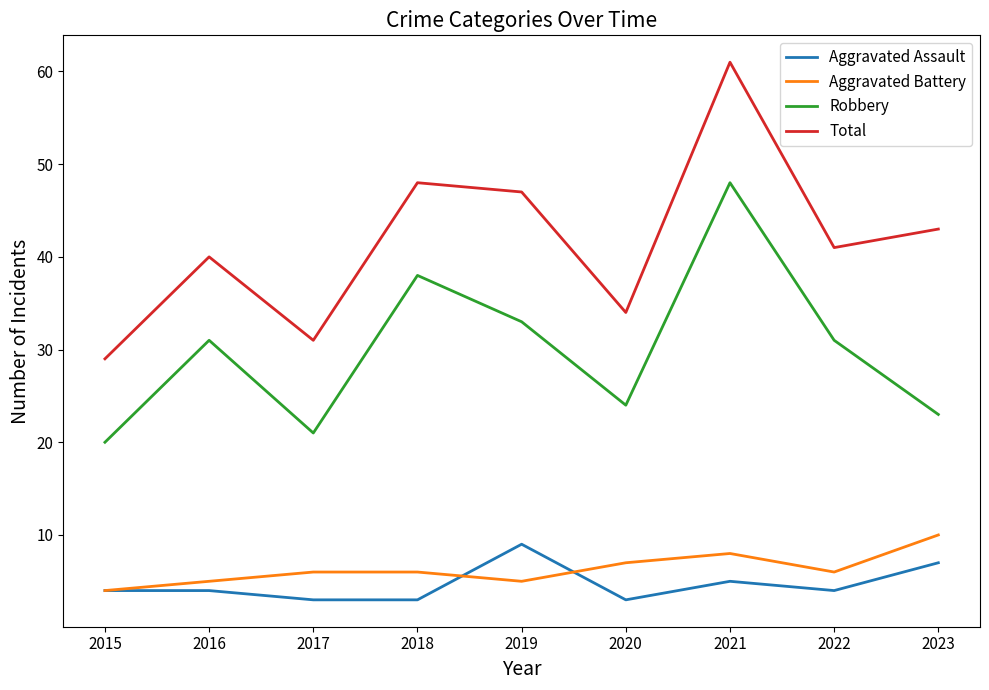

How many lines are shown in the chart?

4